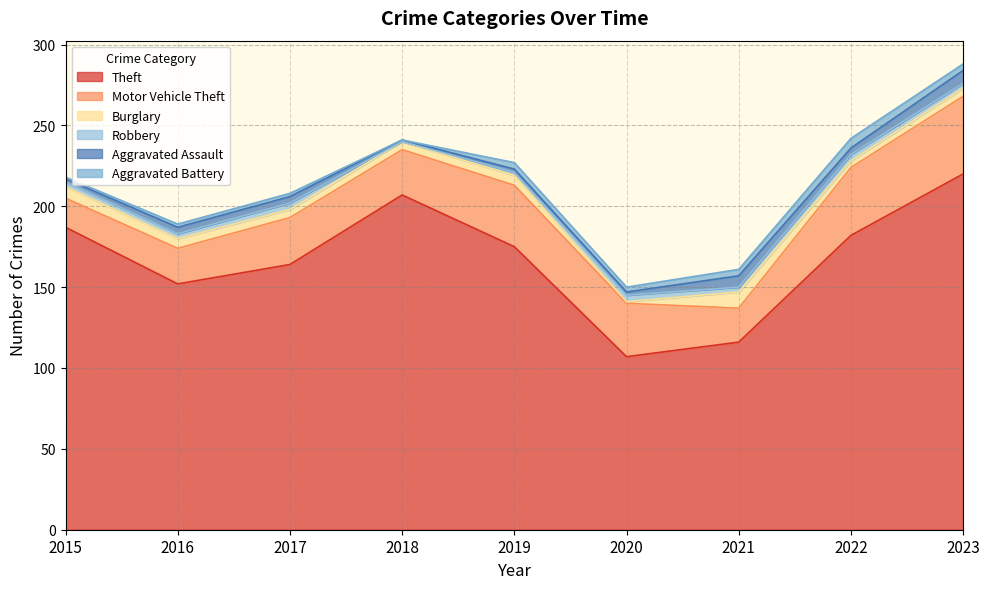

True or false: Motor Vehicle Theft and Burglary cross at least once.

False